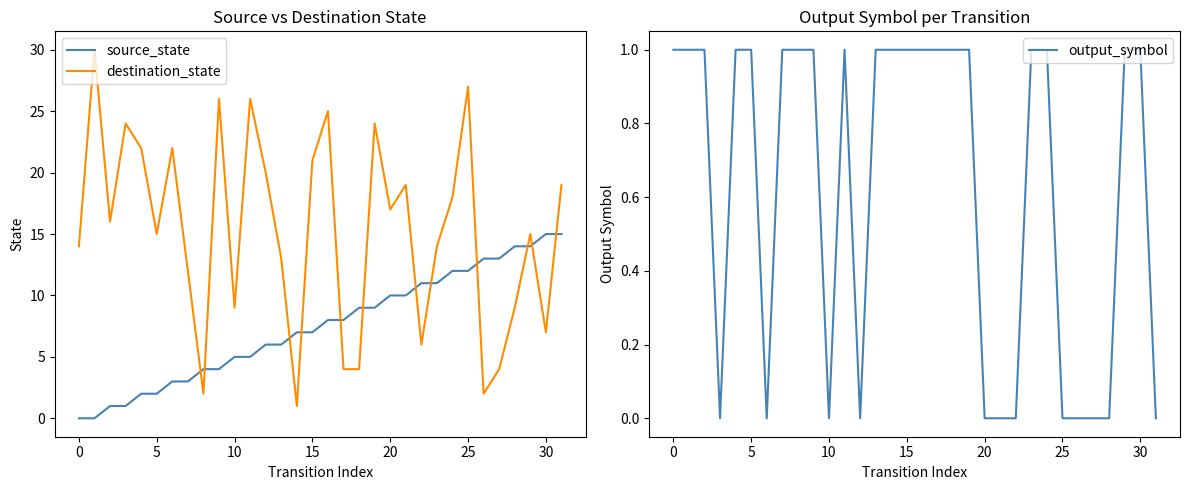

Between 14 and 30, which series saw the biggest shift?

source_state